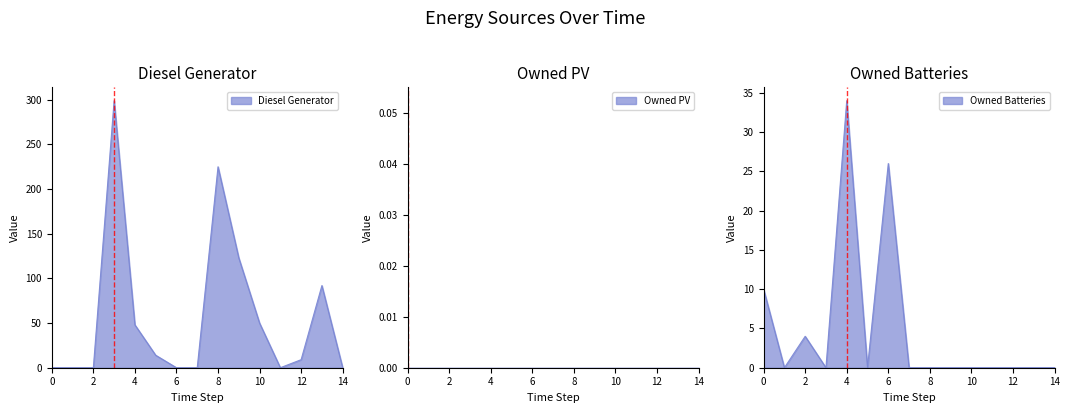

Where is the first local maximum for Diesel Generator?

3